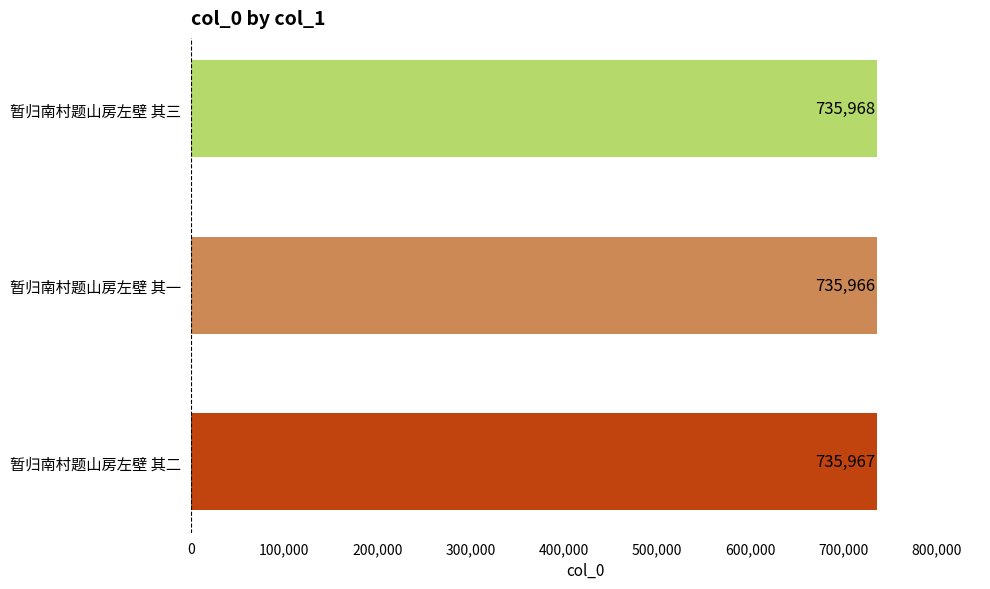

Reading top to bottom, list all the values displayed in this chart.

暂归南村题山房左壁 其三=735968	暂归南村题山房左壁 其一=735966	暂归南村题山房左壁 其二=735967